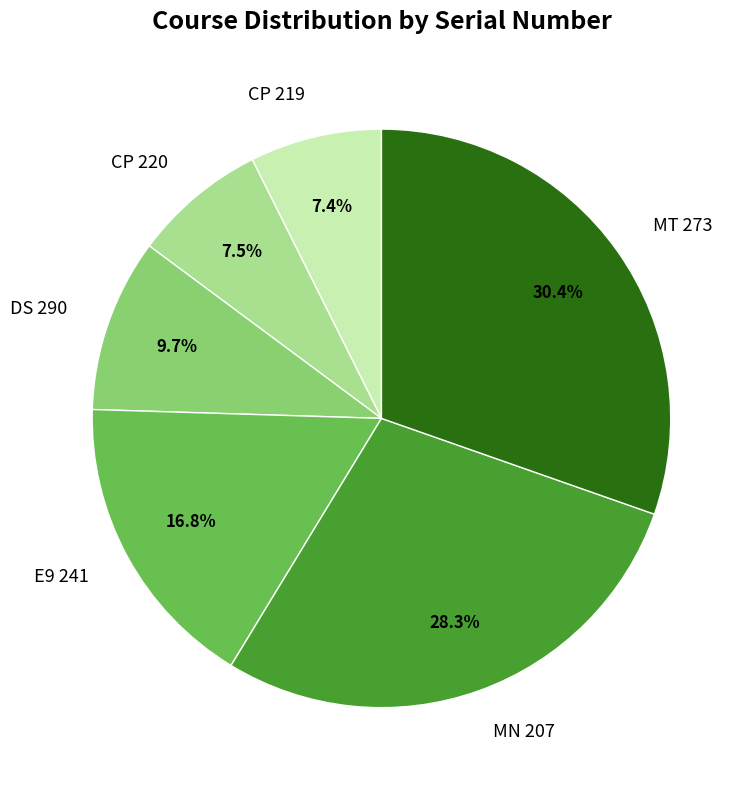

How much of the chart is everything except CP 220?

92.5%